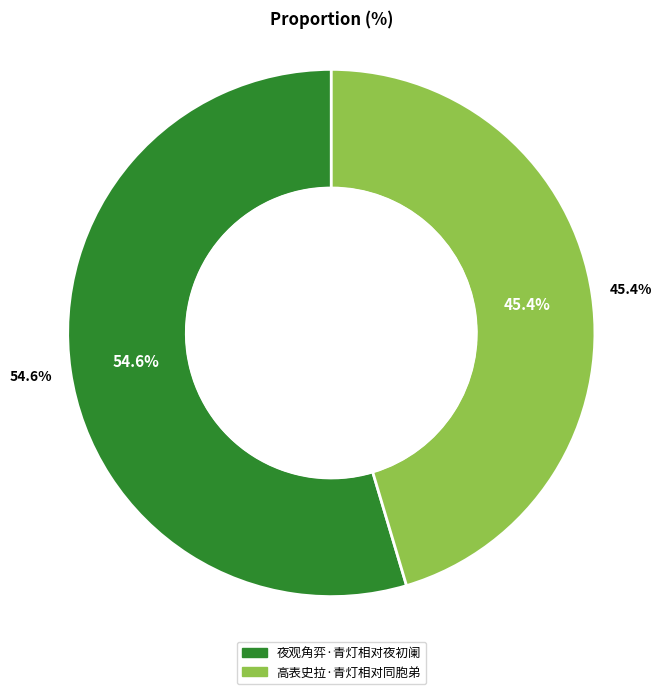

What percentage is NOT represented by 高表史拉·青灯相对同胞弟?

54.6%